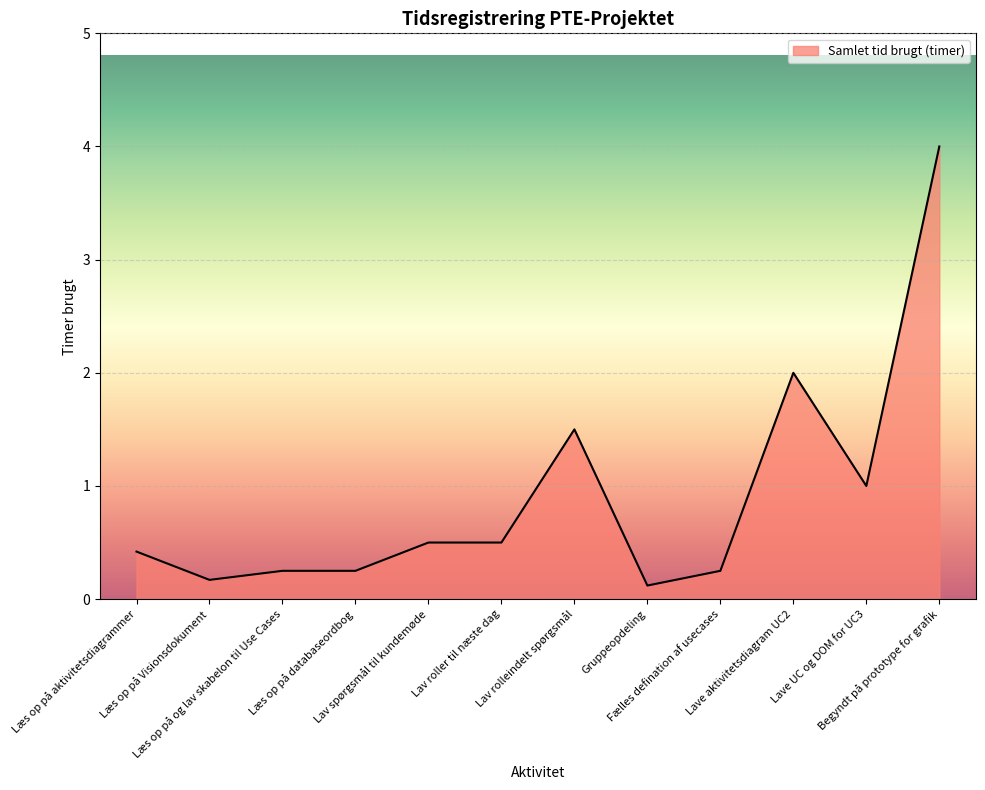

What is the sum of all values?

11.0